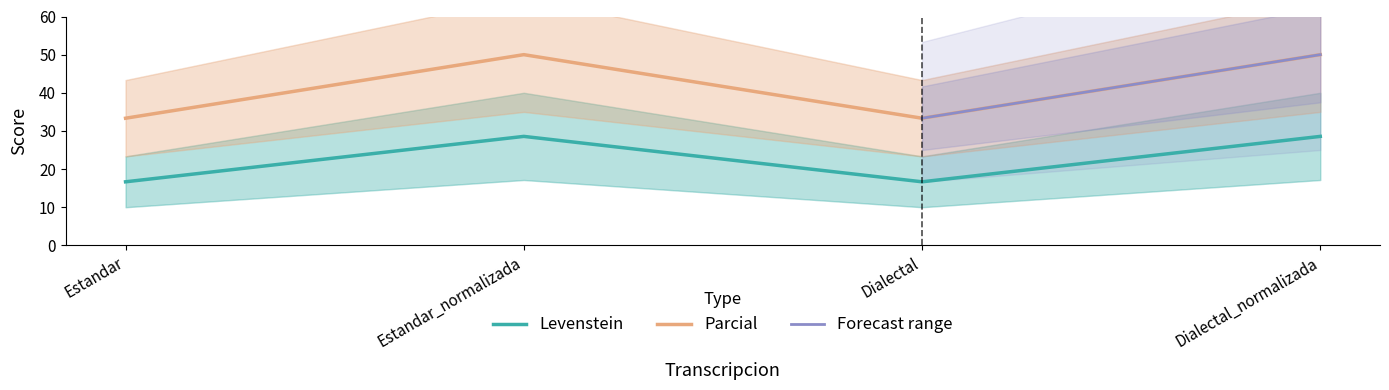

True or false: Levenstein and Parcial intersect in this chart.

False